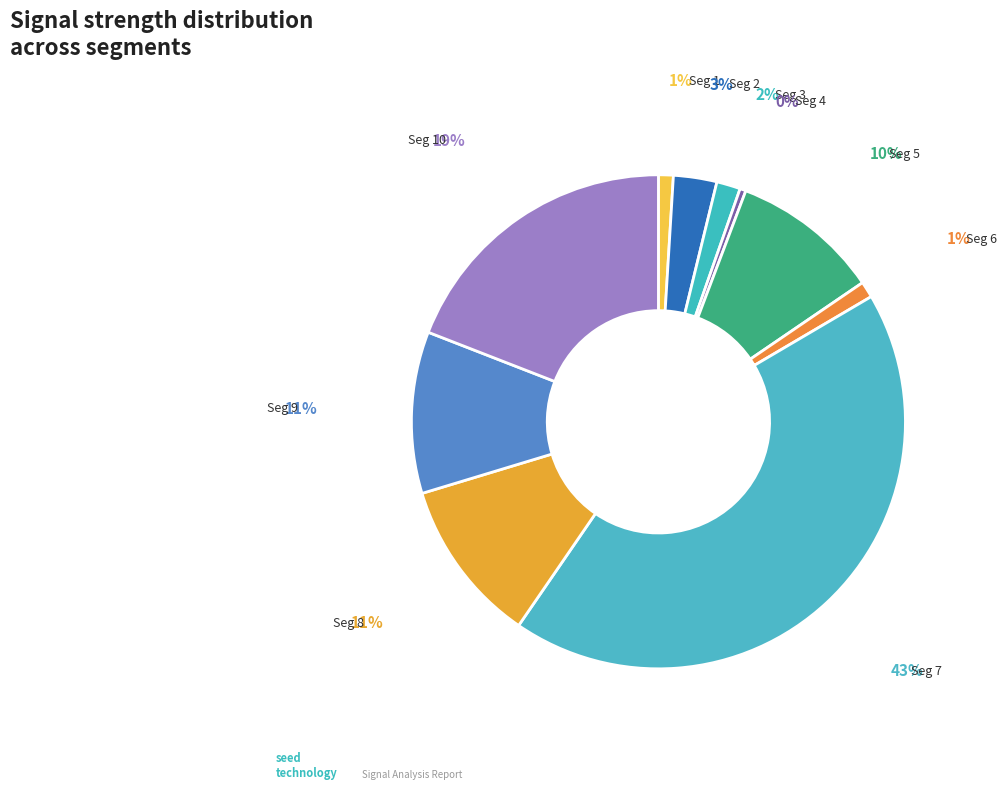

How many segments does this pie chart have?

10